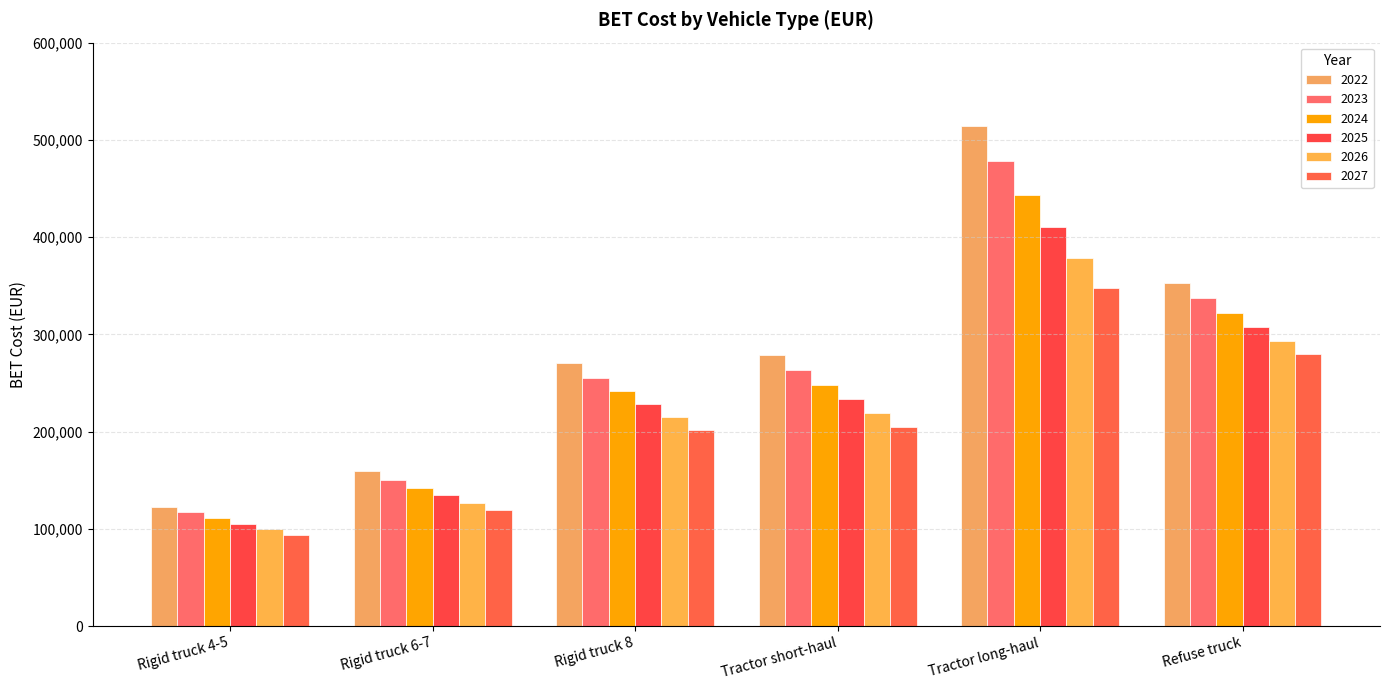

Count the number of data series in this chart.

6